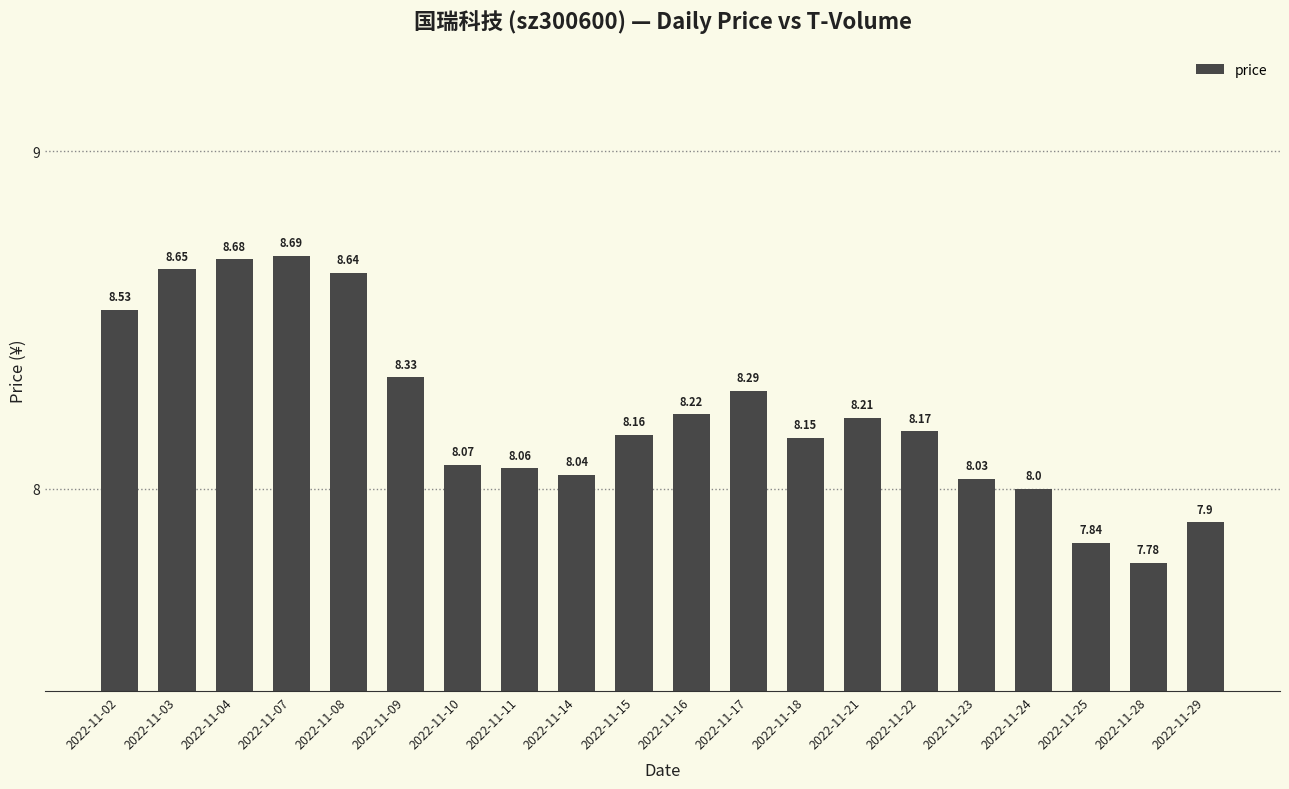

At which category does the chart reach its peak across all series?

2022-11-07